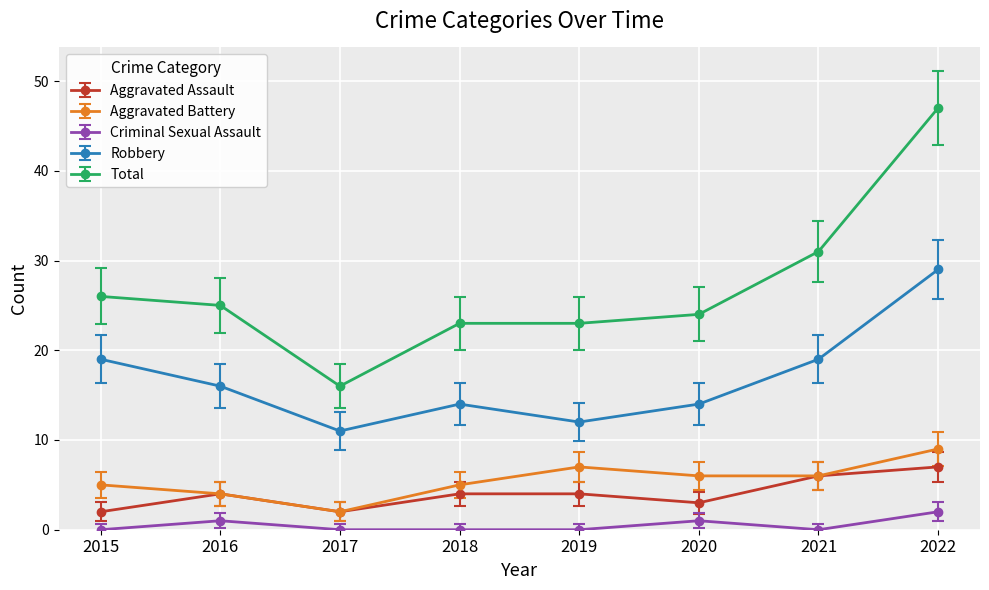

The Aggravated Battery series shows 9 at 2021. True or false?

False